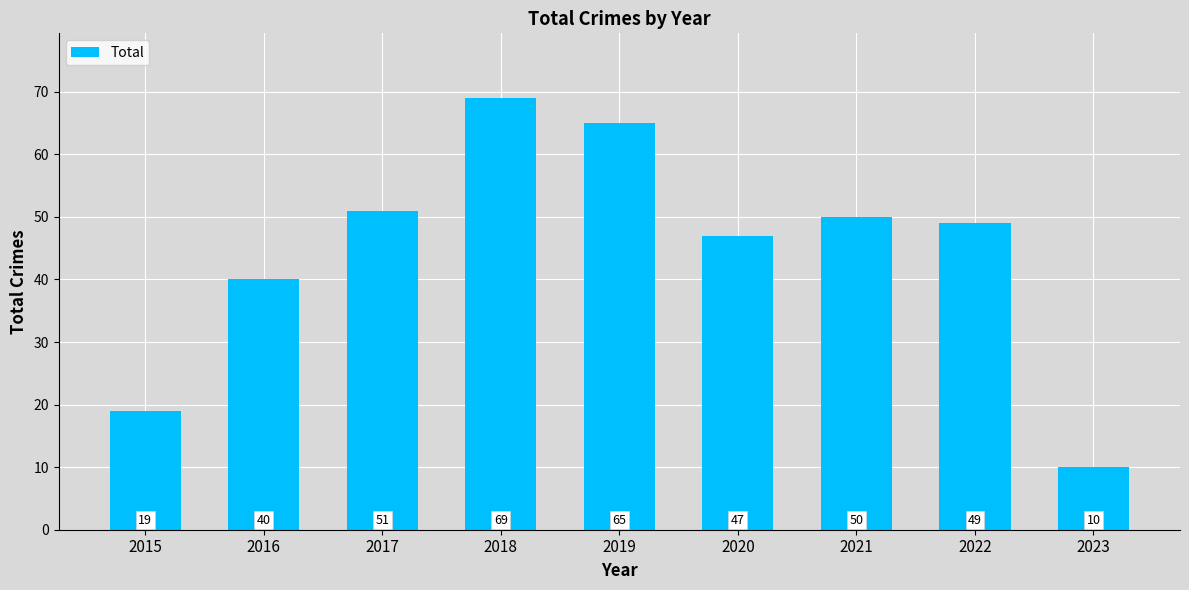

Which category has the highest value across all series?

2018